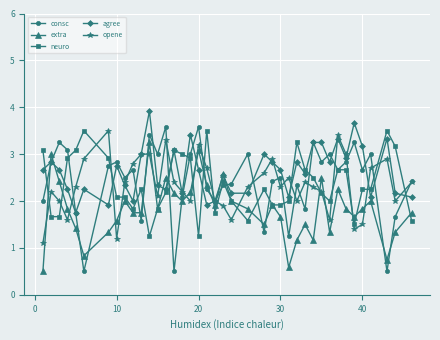

How many times do consc and extra cross each other?

16